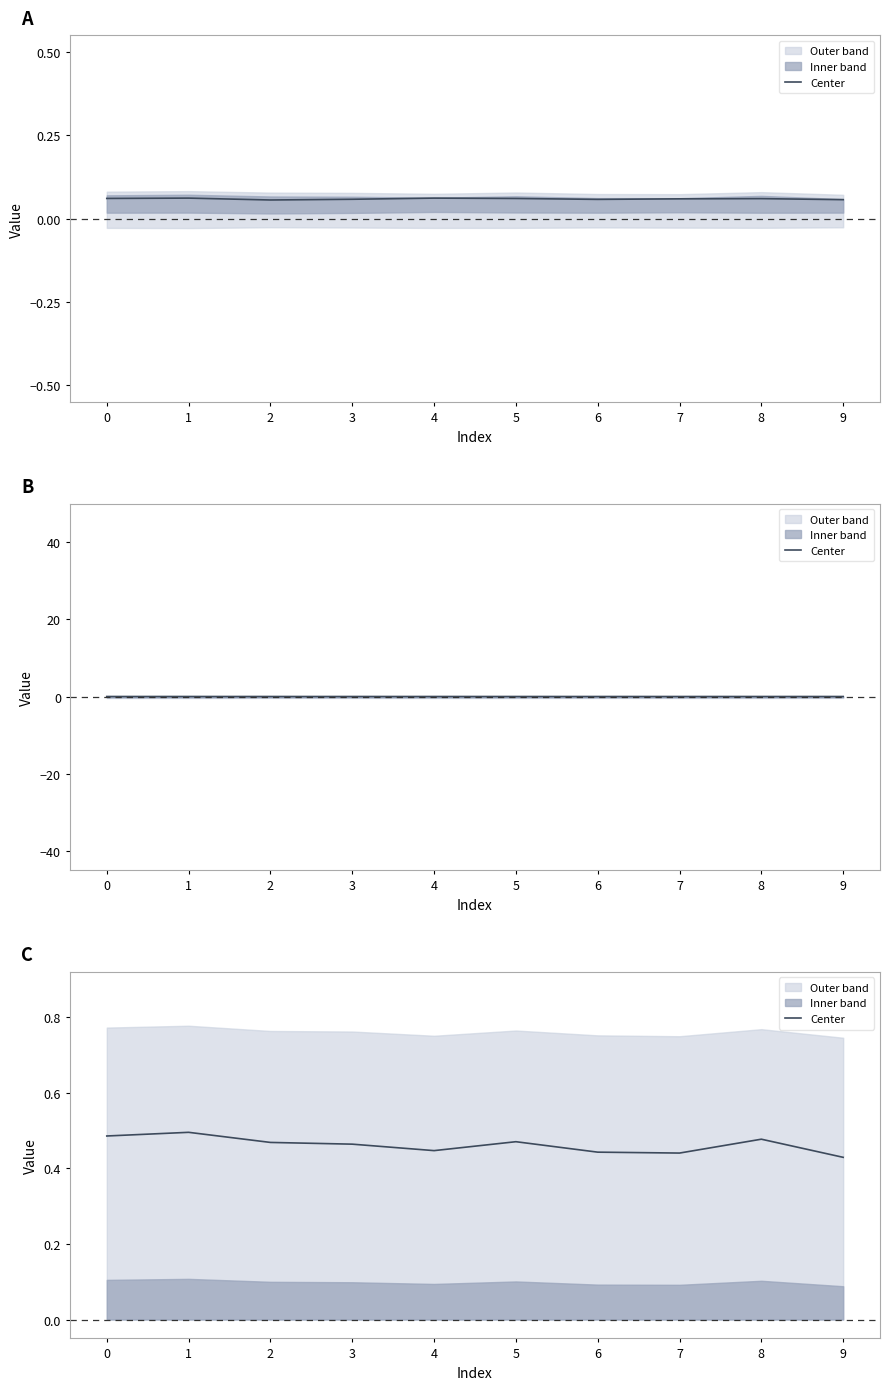

What is the sum of the values at 6 and 2?

0.9